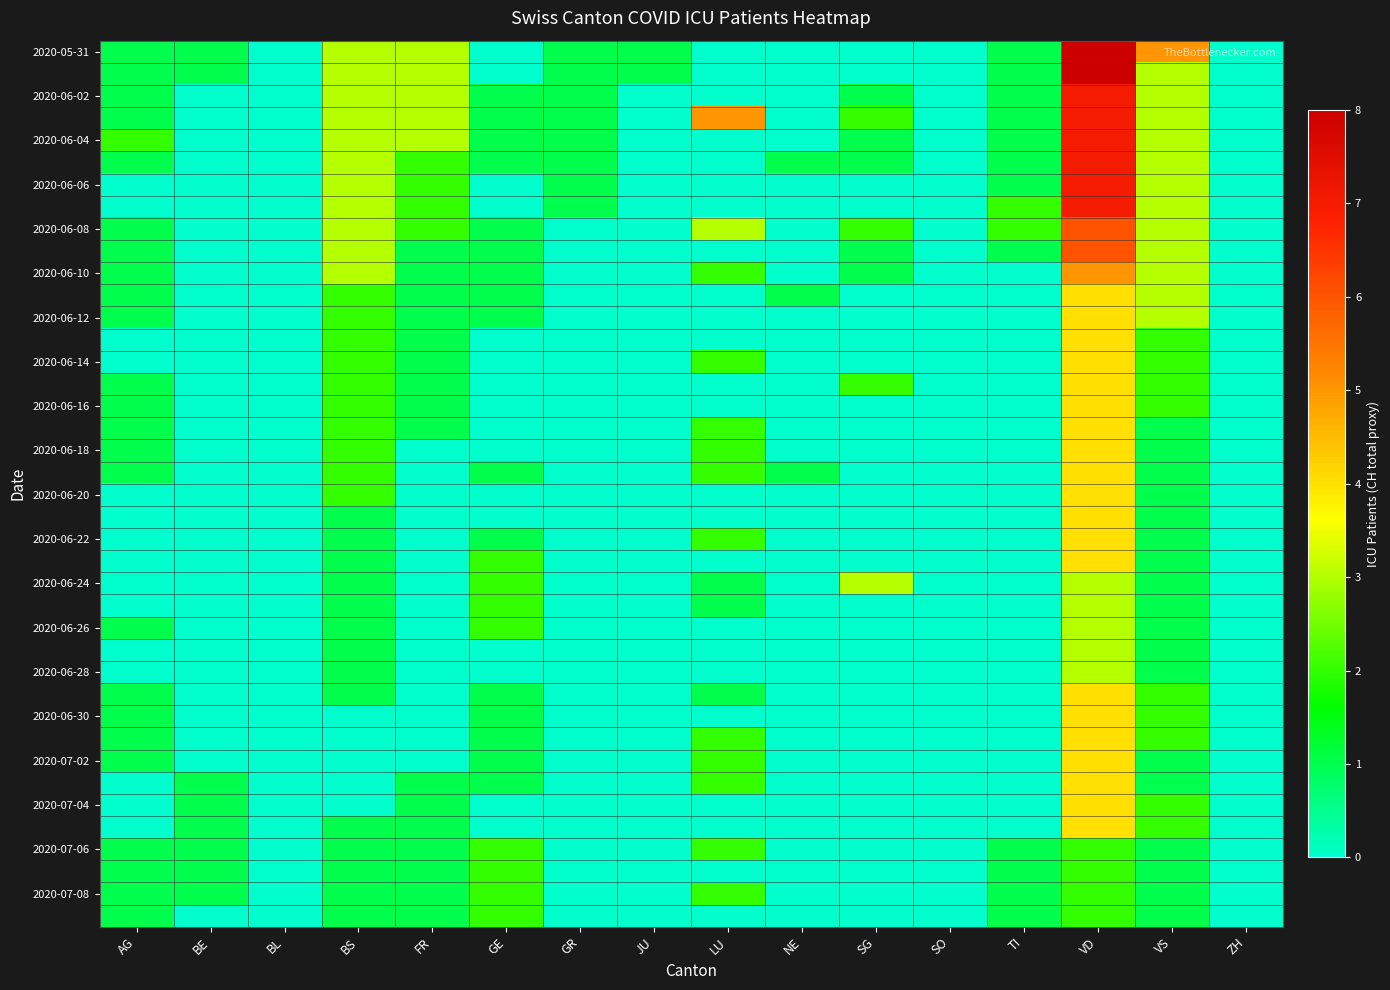

What is the spread (max minus min) of values at GR?

1